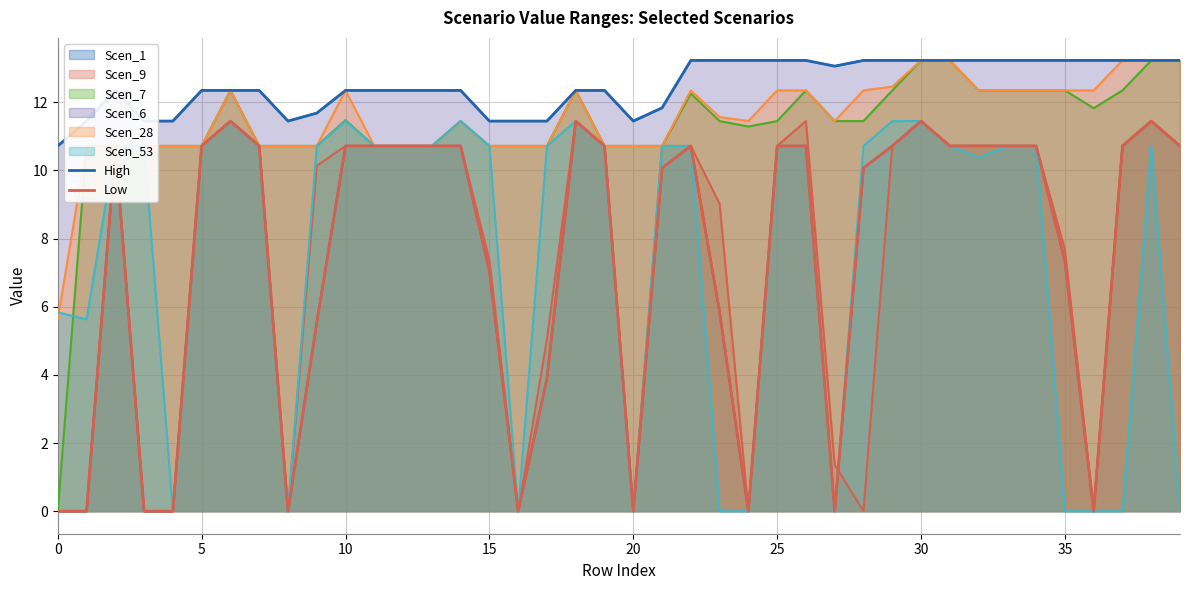

Which label corresponds to the largest value in the chart?

22